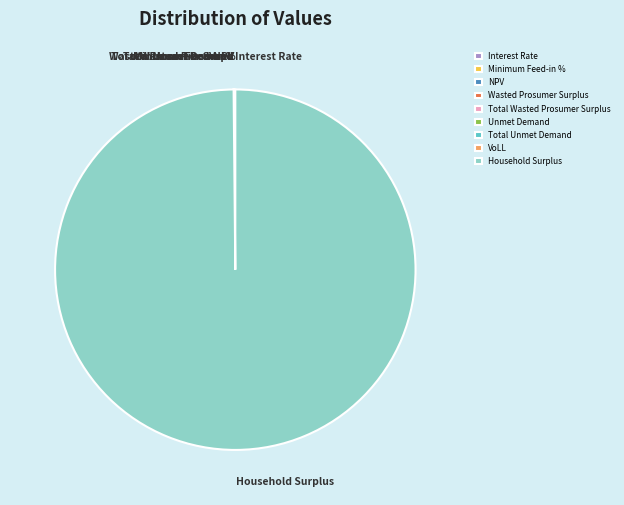

Which slice is the largest?

Household Surplus